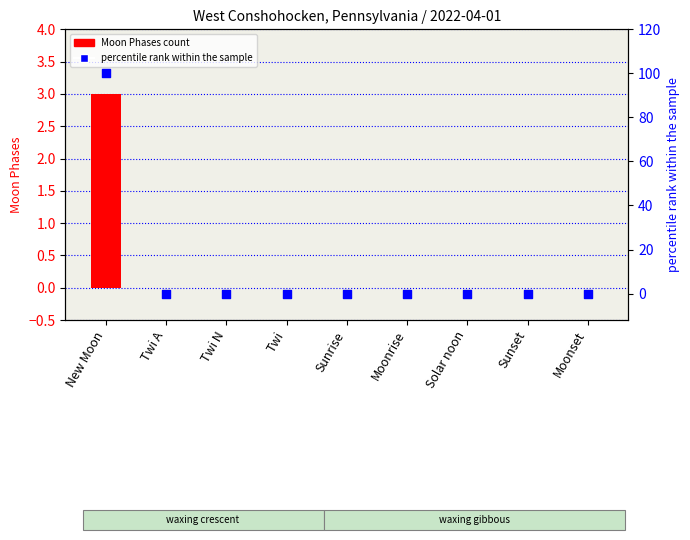

Which series has the largest Y range (max minus min)?

percentile rank within the sample